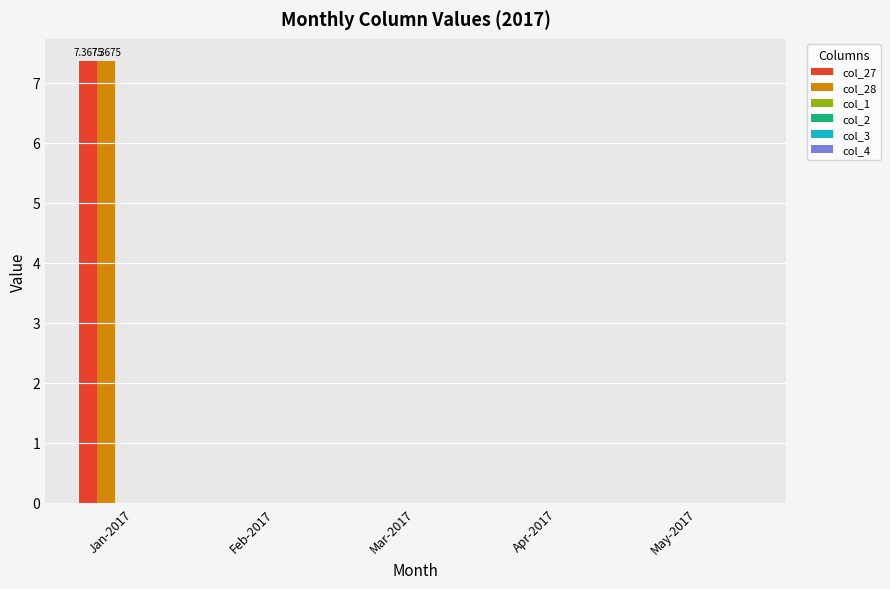

Which series has the largest range (max minus min)?

col_27